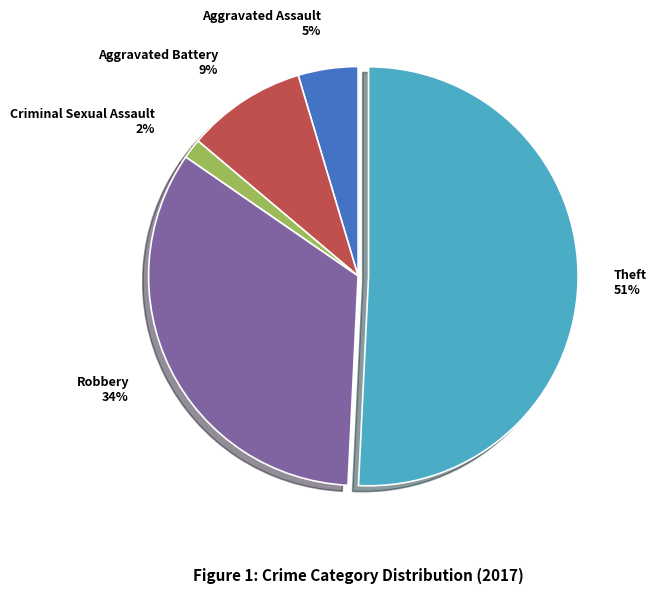

Combined, do Aggravated Battery and Theft account for over 50%?

Yes